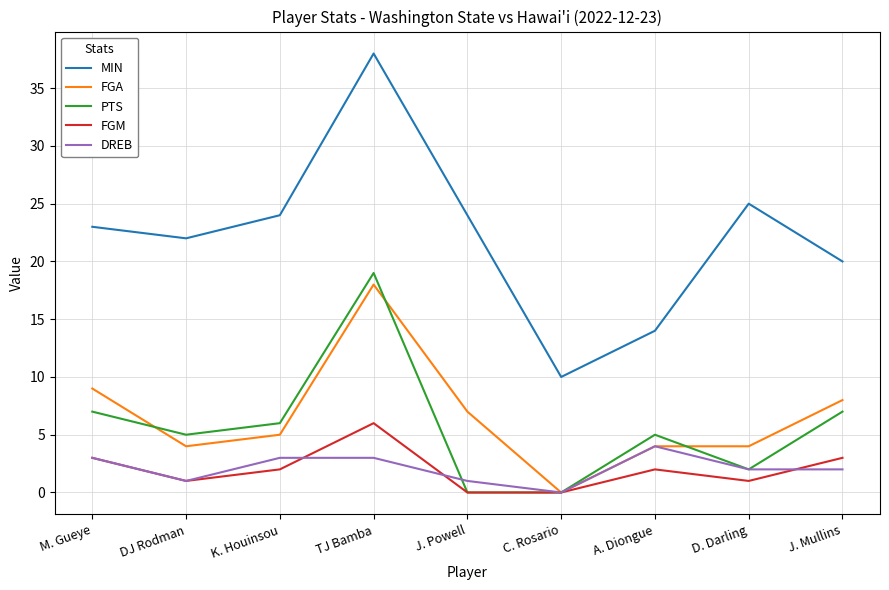

Read the FGA value at A. Diongue.

4